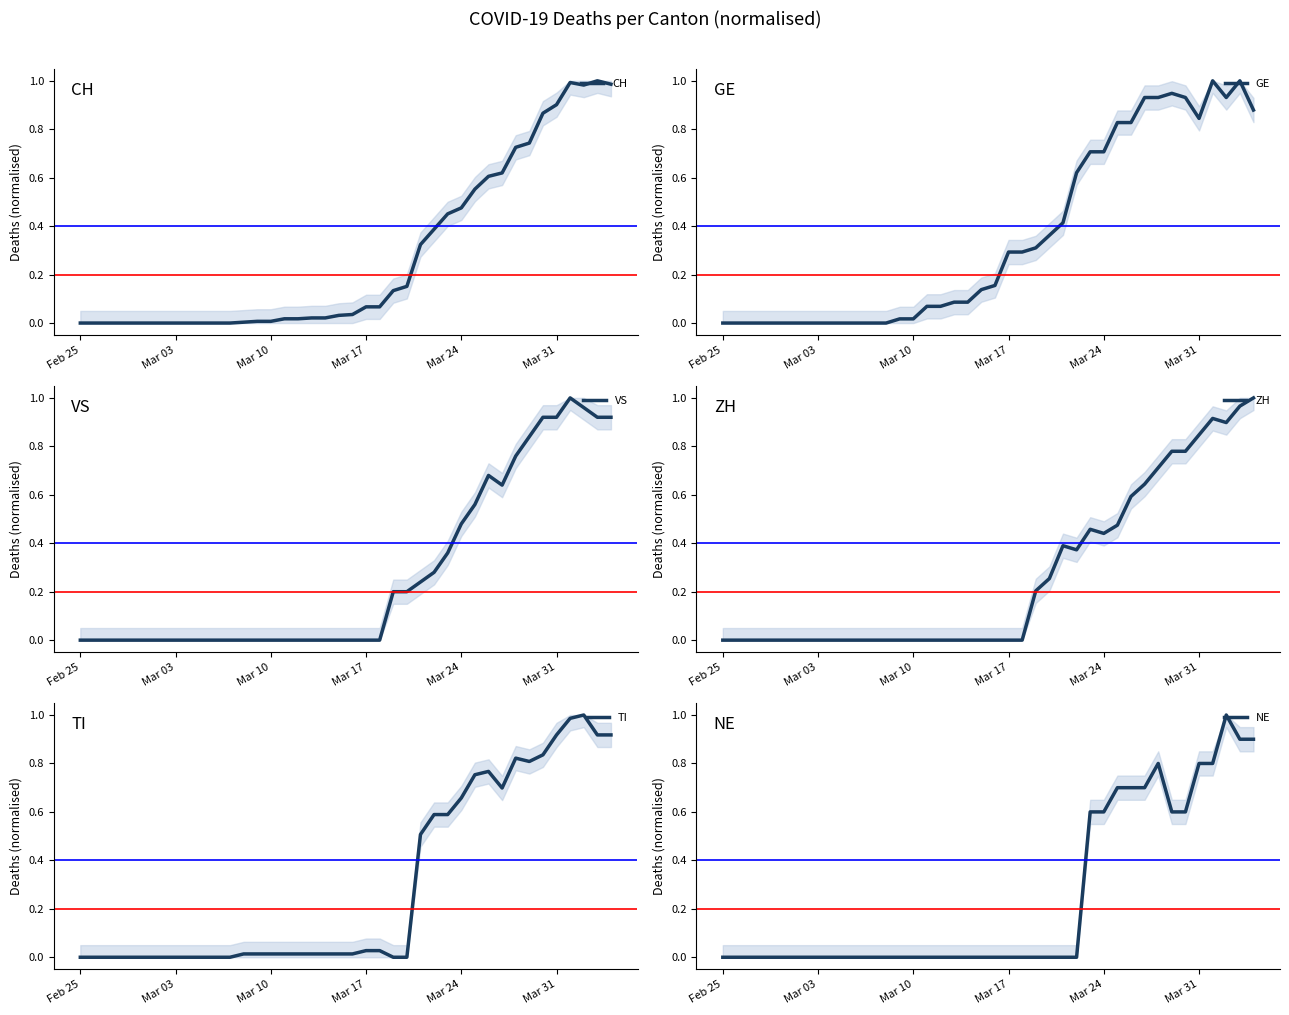

What is the difference between the maximum and minimum values in the NE series?

1.0